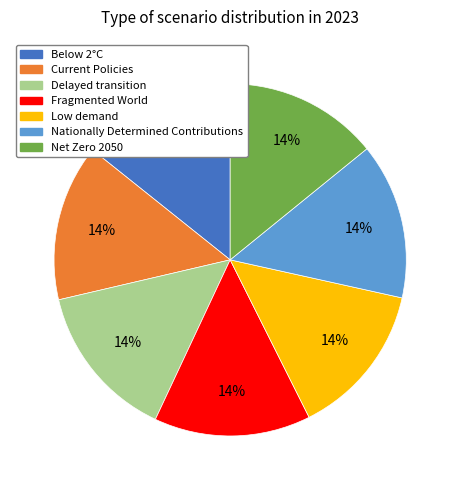

How many segments does this pie chart have?

7